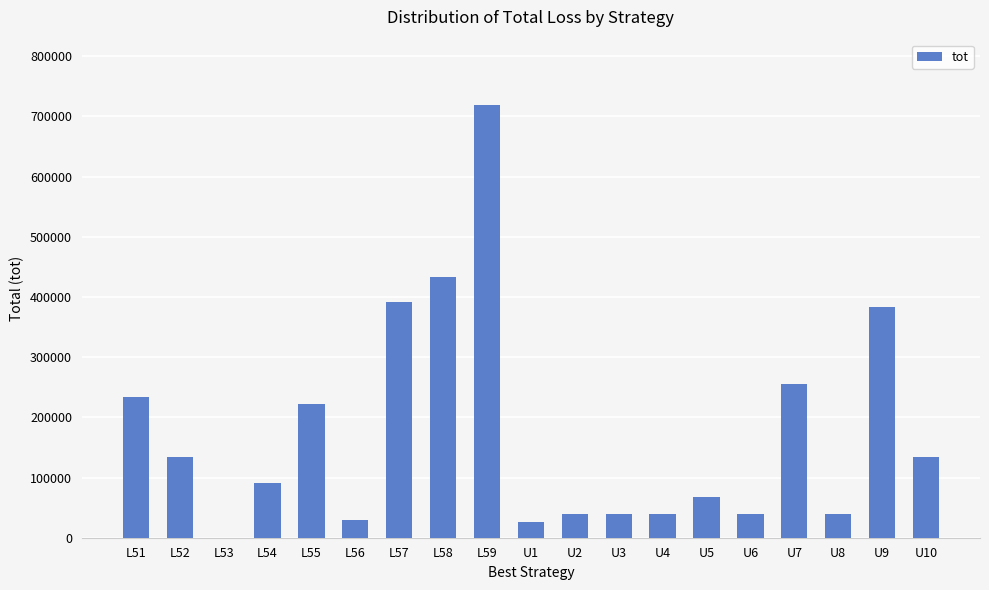

True or false: the data shows 221550 at L55.

True